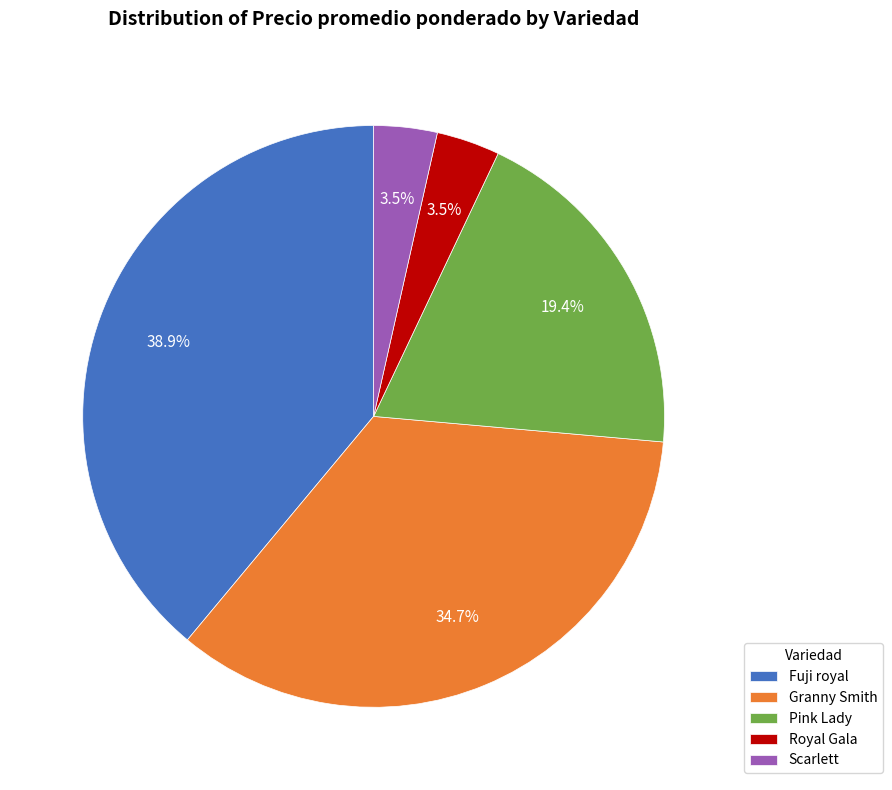

How many slices are in this pie chart?

5